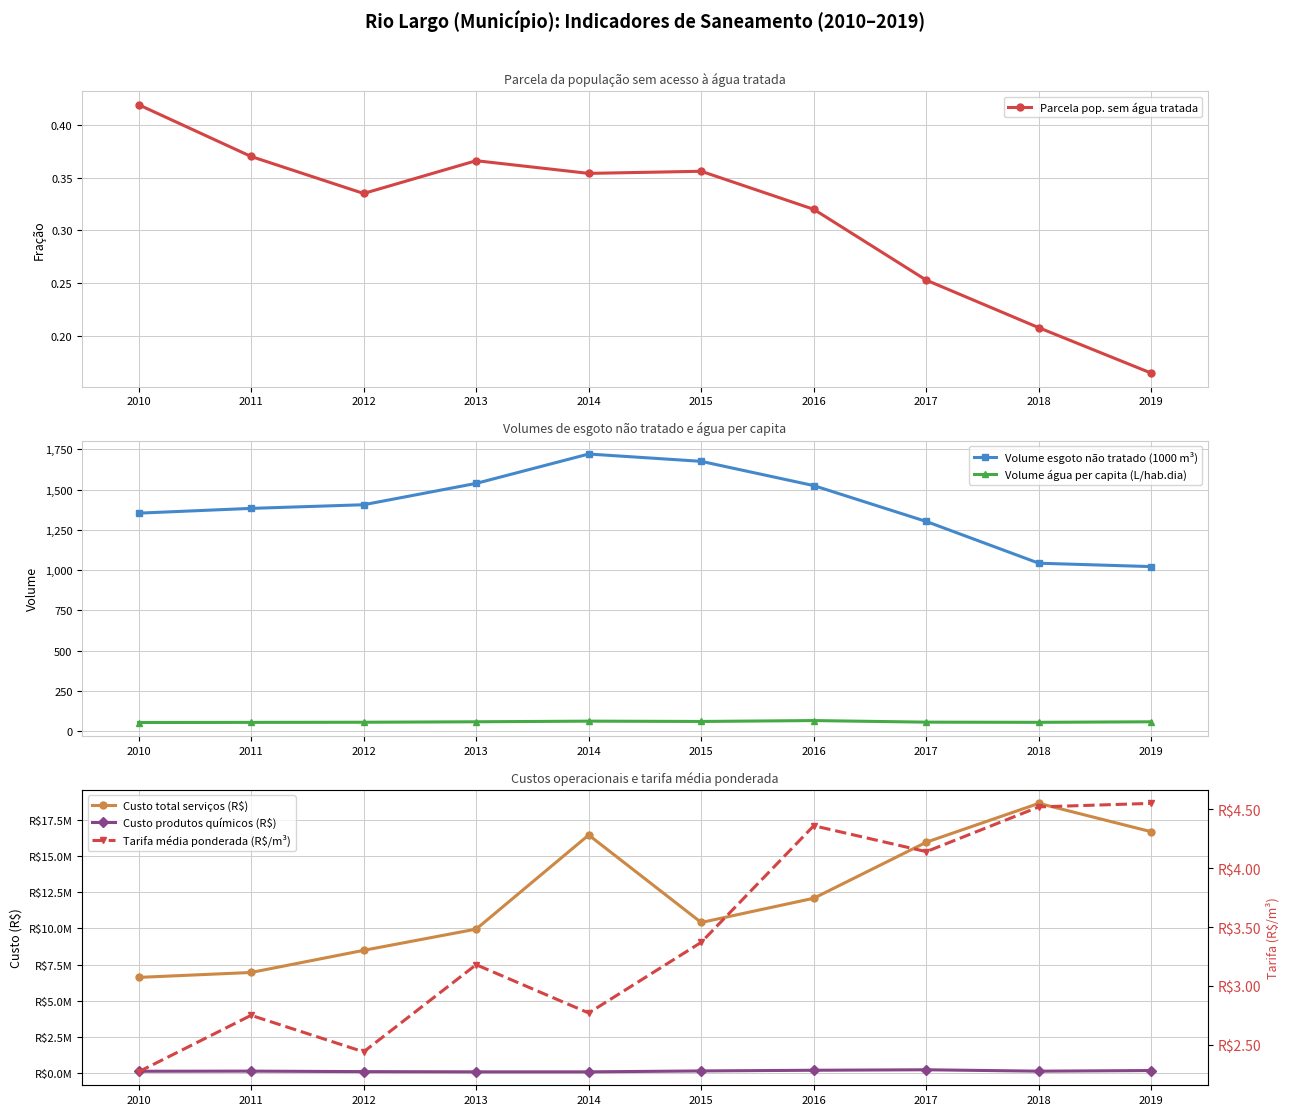

How many lines are shown in the chart?

6